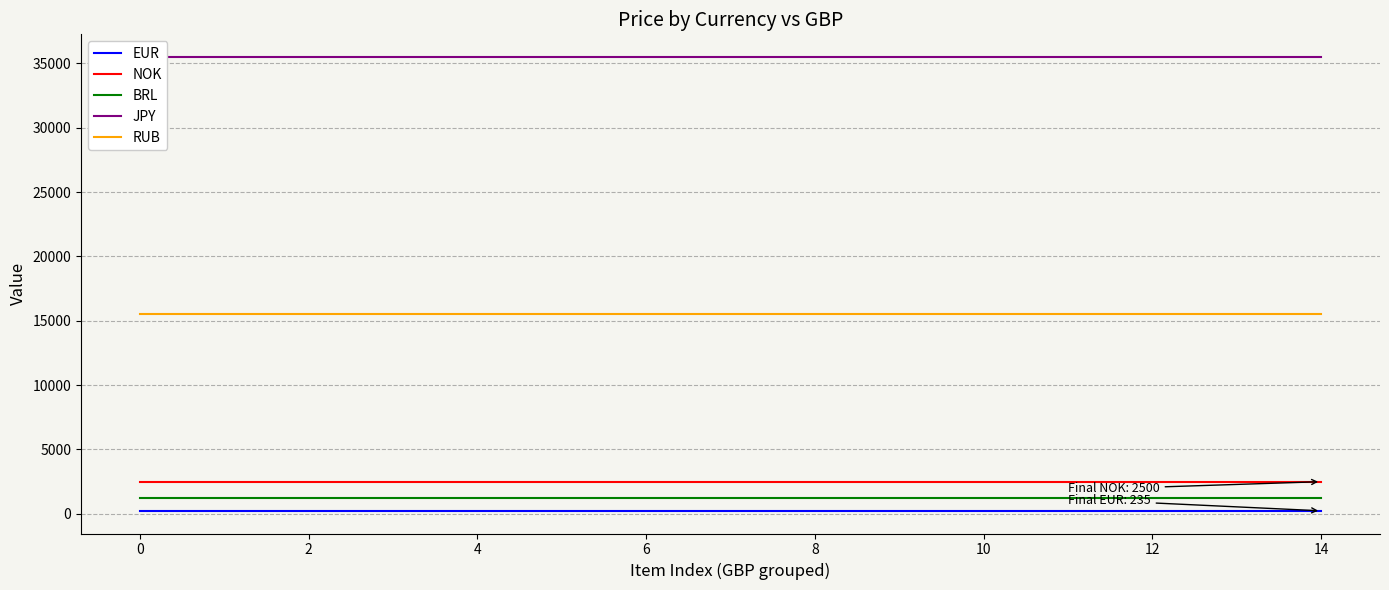

What is the highest value of the BRL series?

1269